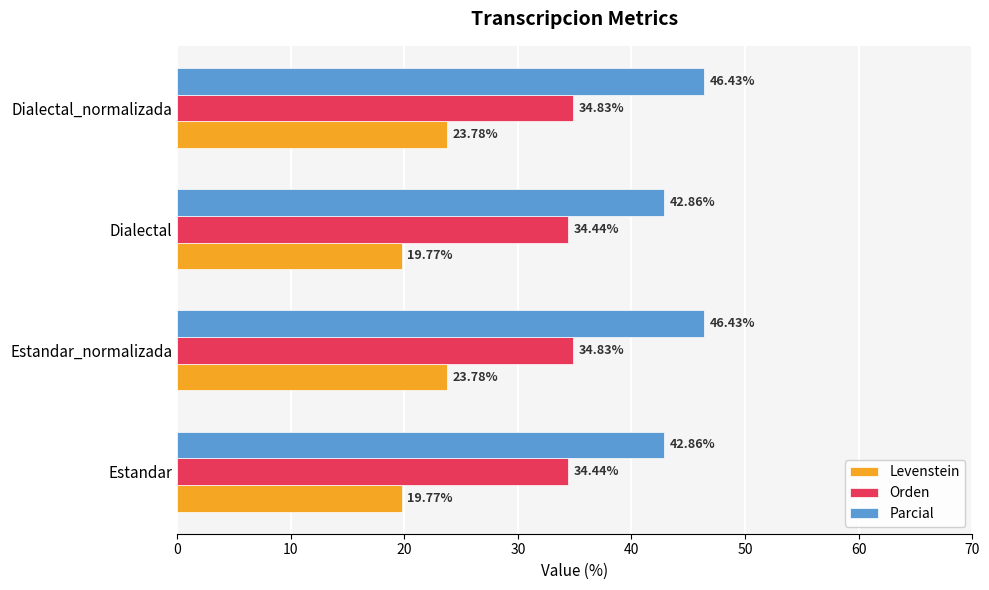

Which series has the largest range (max minus min)?

Levenstein